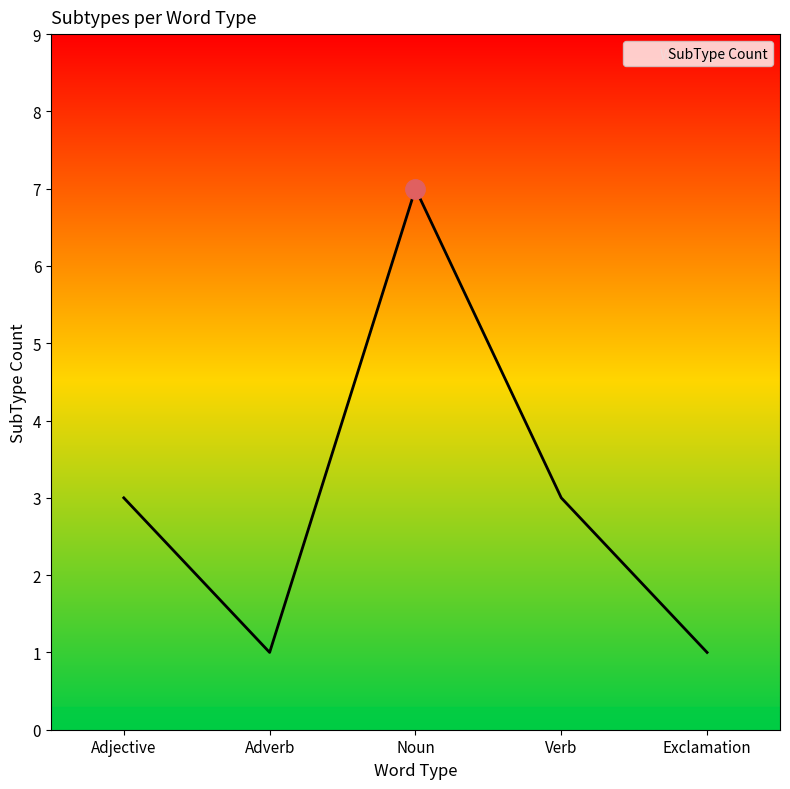

What is the minimum value shown in the chart?

1